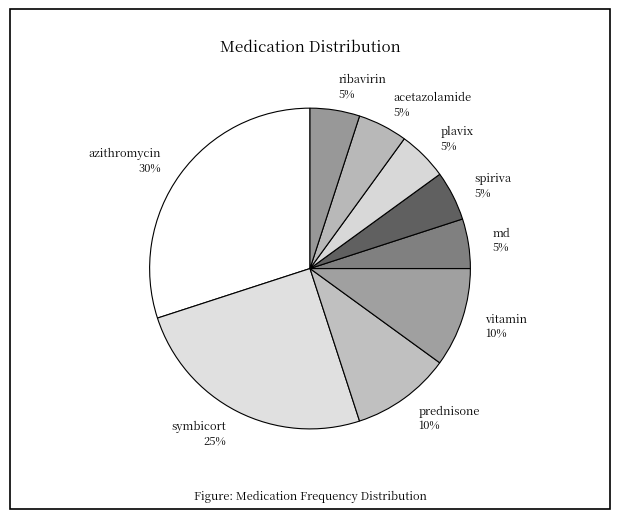

Do acetazolamide and prednisone together represent more than half of the pie?

No